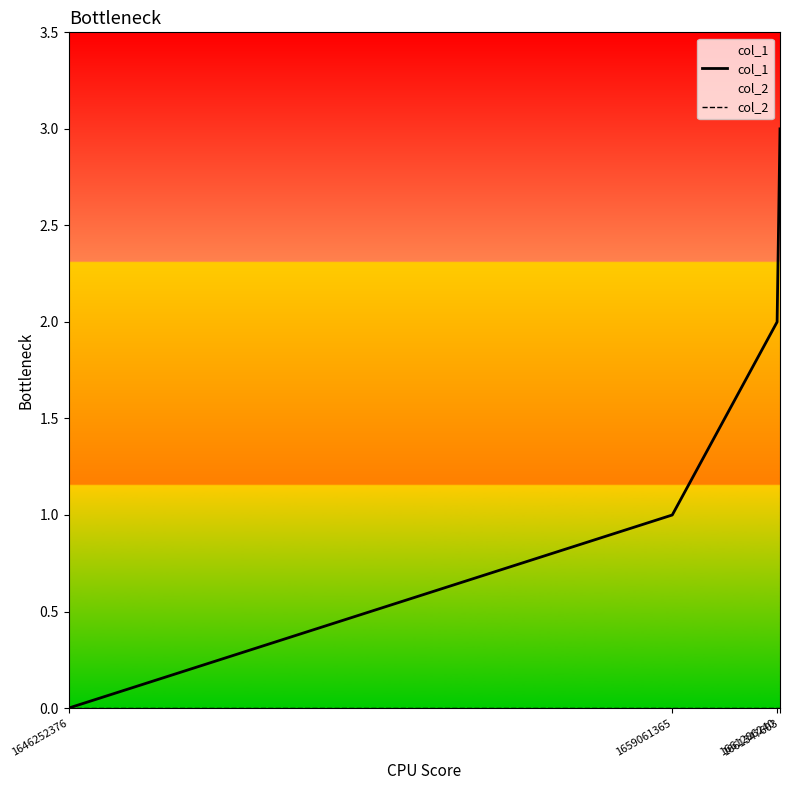

True or false: col_2 and col_1 cross at least once.

False